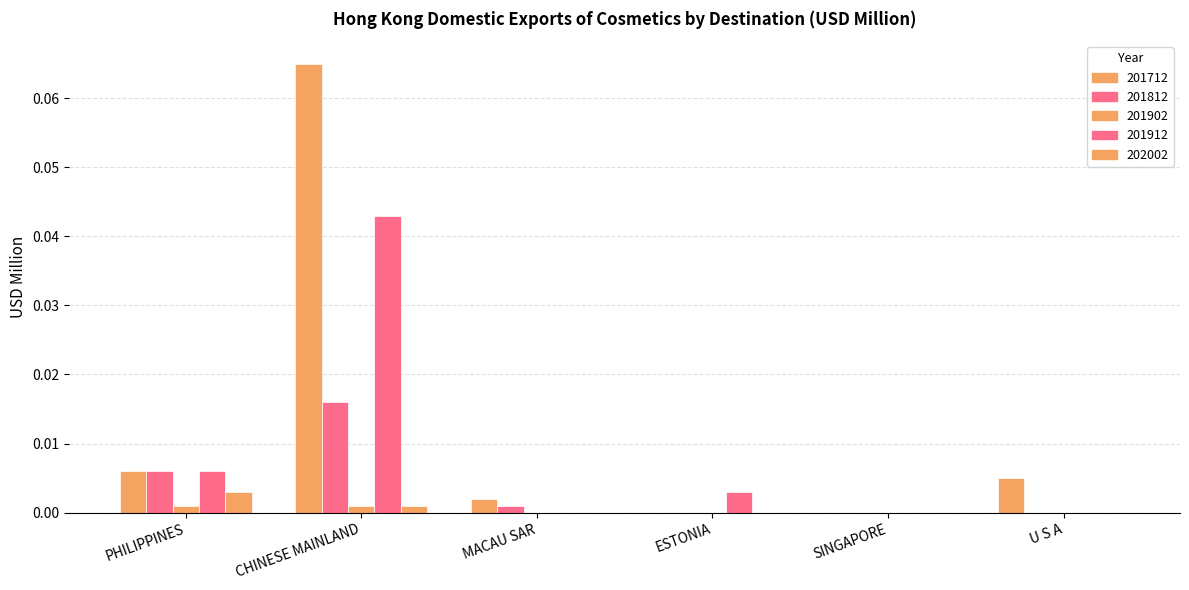

How many groups of bars are there?

6